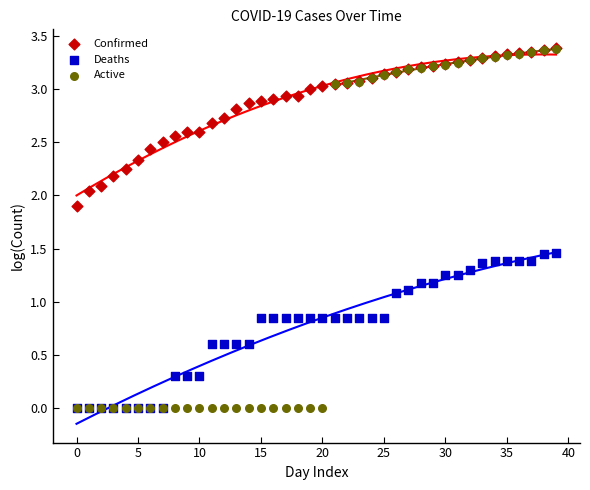

What are all the series names shown in the legend?

Confirmed, Deaths, Active